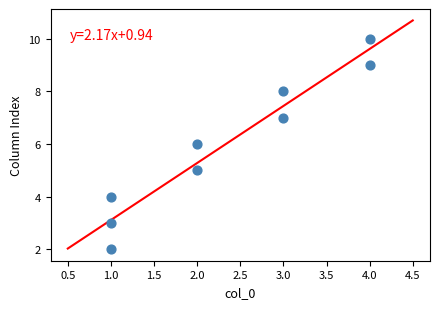

What is the range of Y values (max minus min)?

8